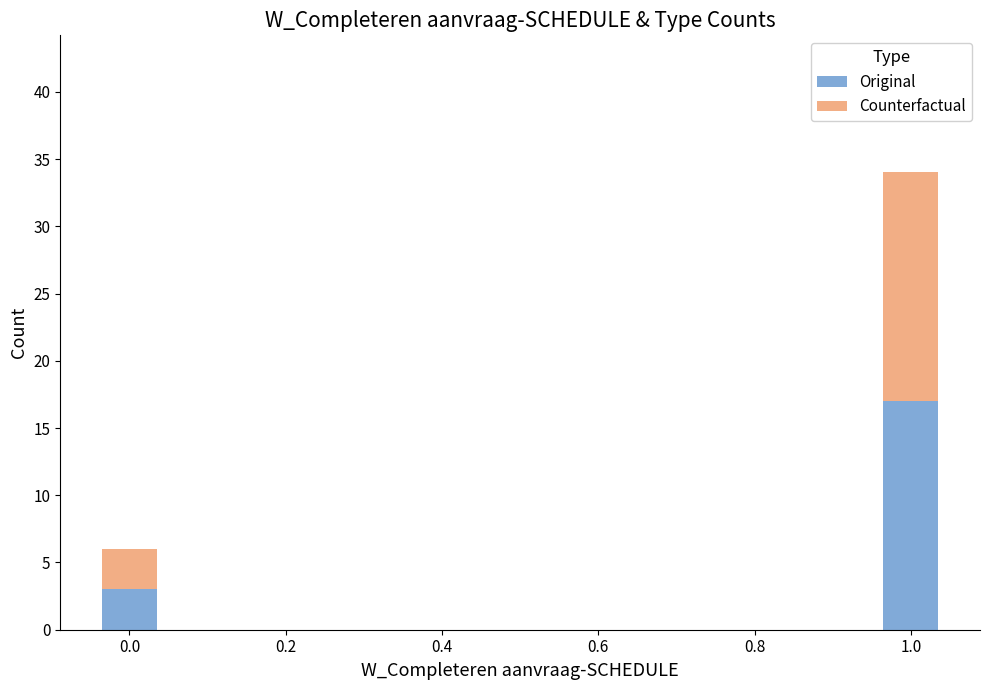

Reading left to right, what are the values for Original?

3	17